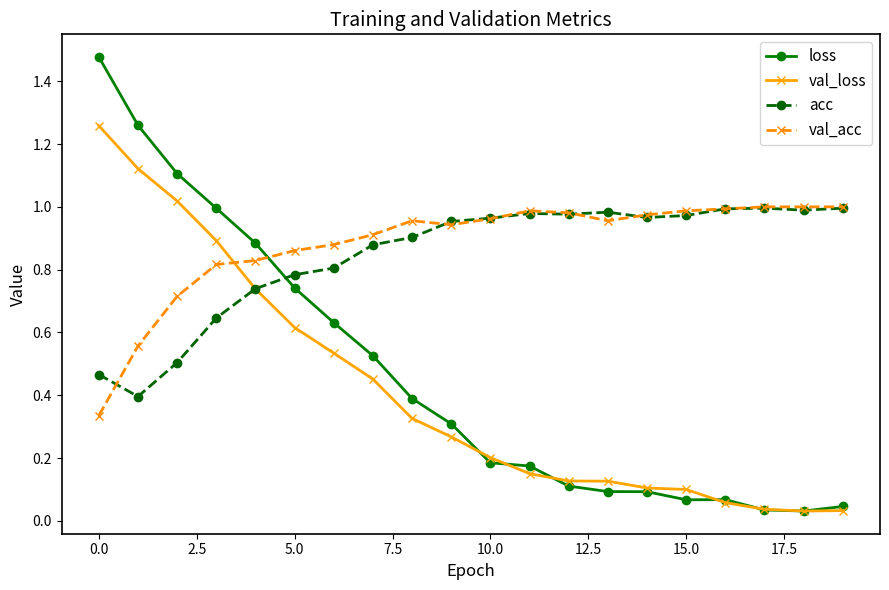

Which series has the largest range (max minus min)?

loss